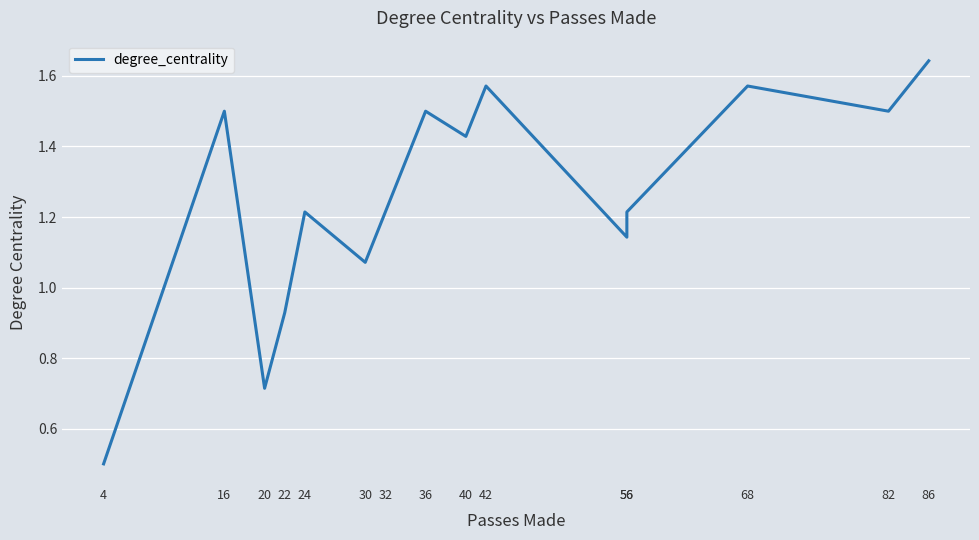

Reading right to left, list all the values displayed in this chart.

1.6	1.5	1.6	1.2	1.1	1.6	1.4	1.5	1.2	1.1	1.2	0.9	0.7	1.5	0.5